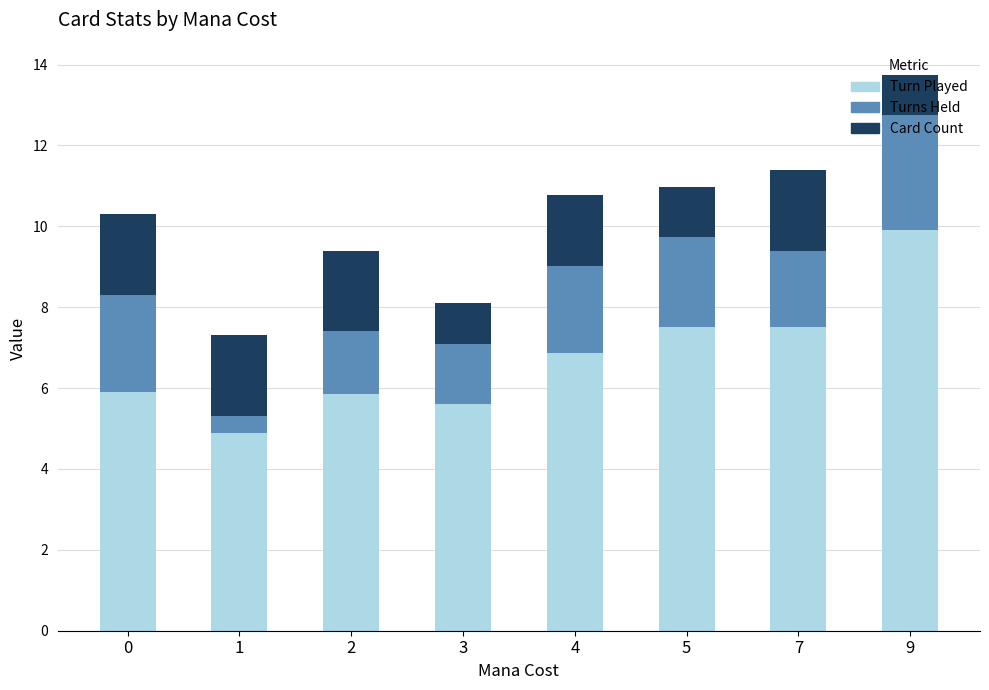

How many bars are there in total?

8